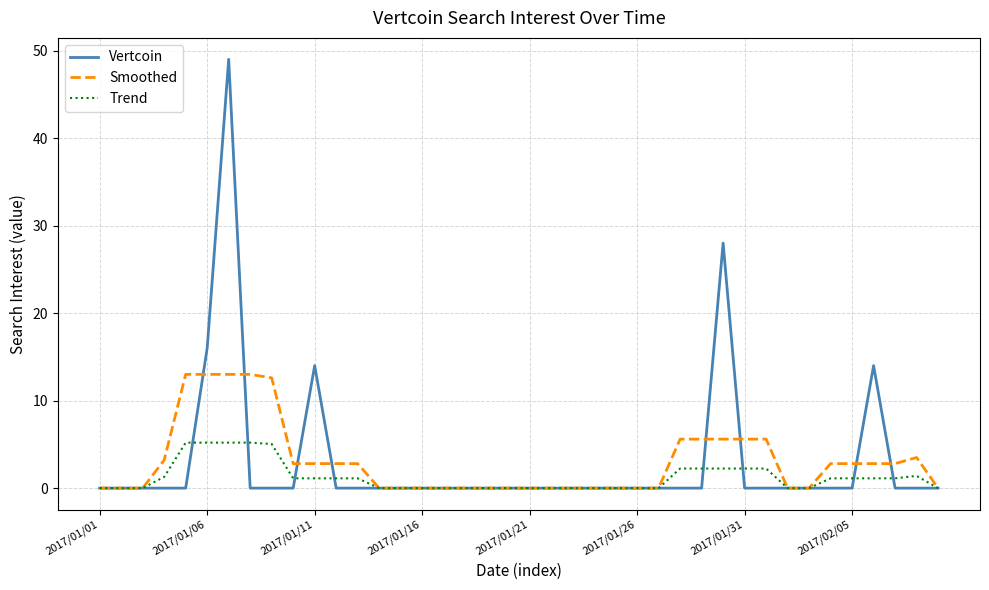

What is the highest value of the Smoothed series?

13.0